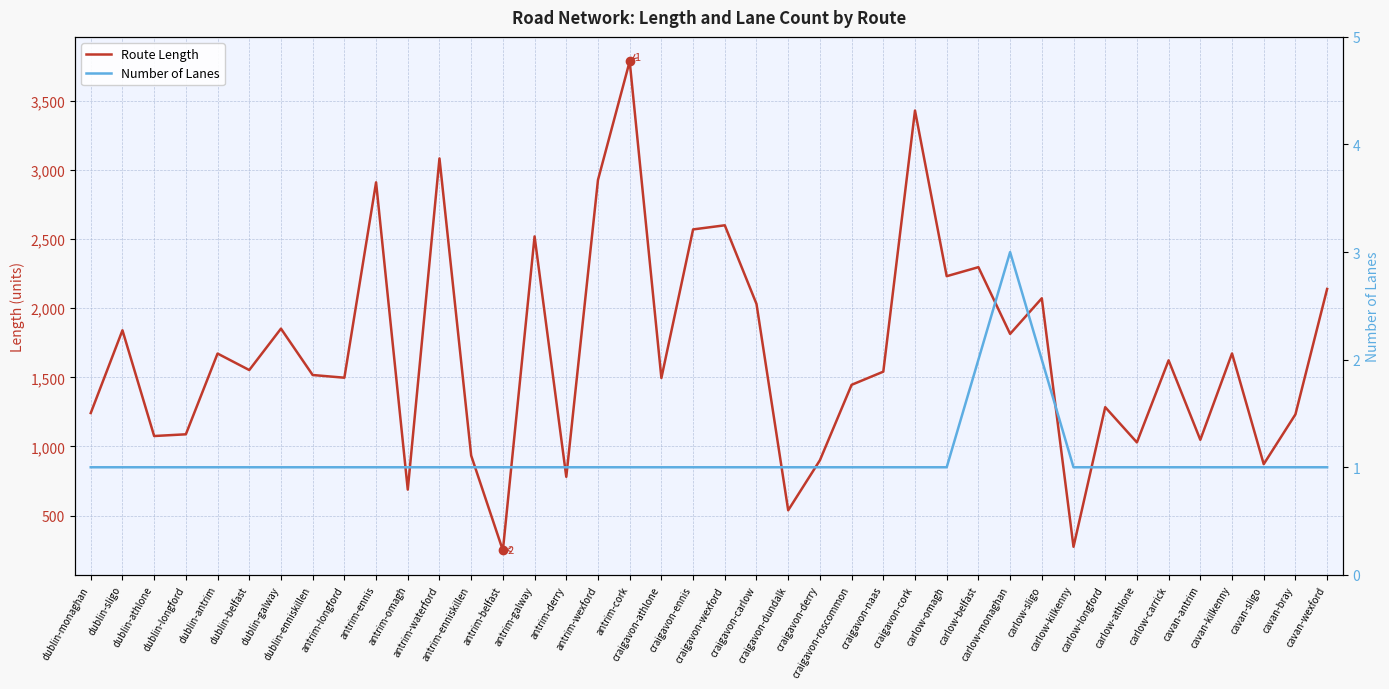

What is the maximum value shown in the chart?

3786.4